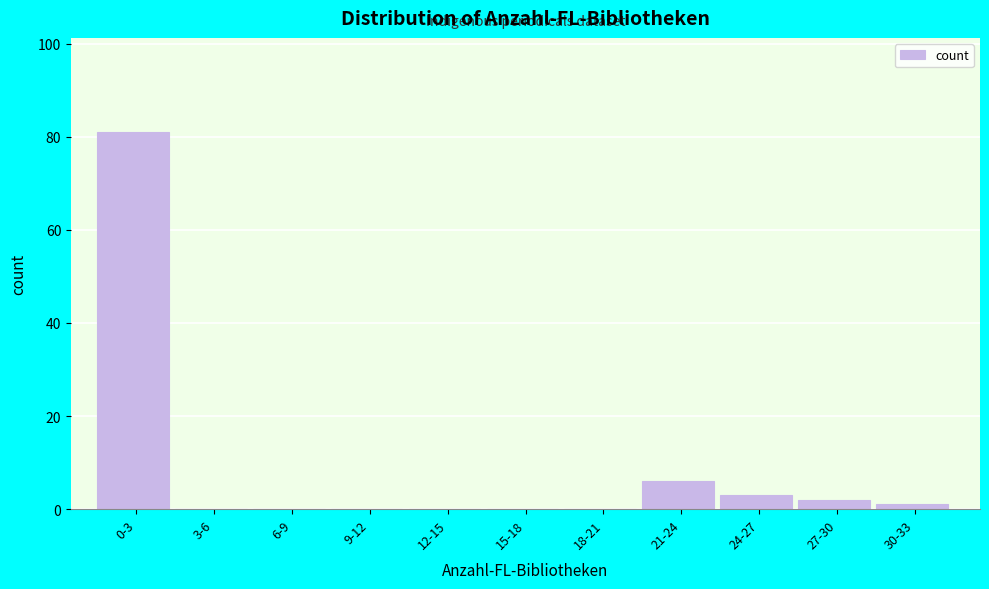

Reading right to left, extract all data points from this chart.

30-33=1	27-30=2	24-27=3	21-24=6	18-21=0	15-18=0	12-15=0	9-12=0	6-9=0	3-6=0	0-3=81